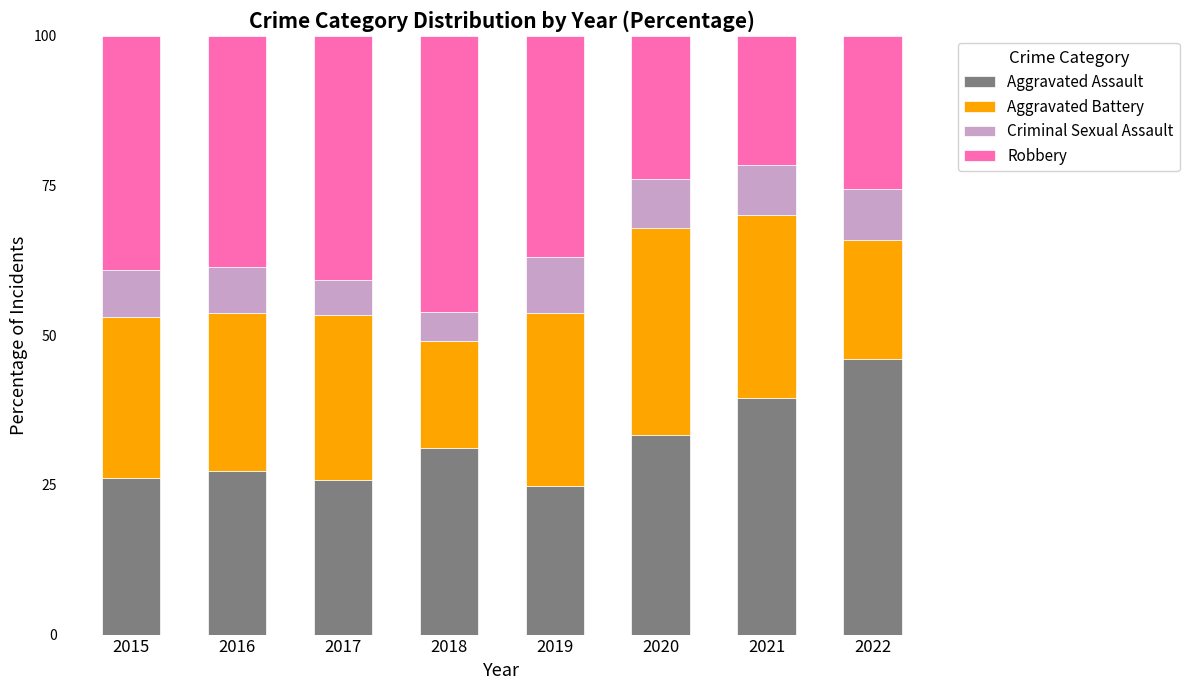

What is the total value across all series at 2022?

100.0